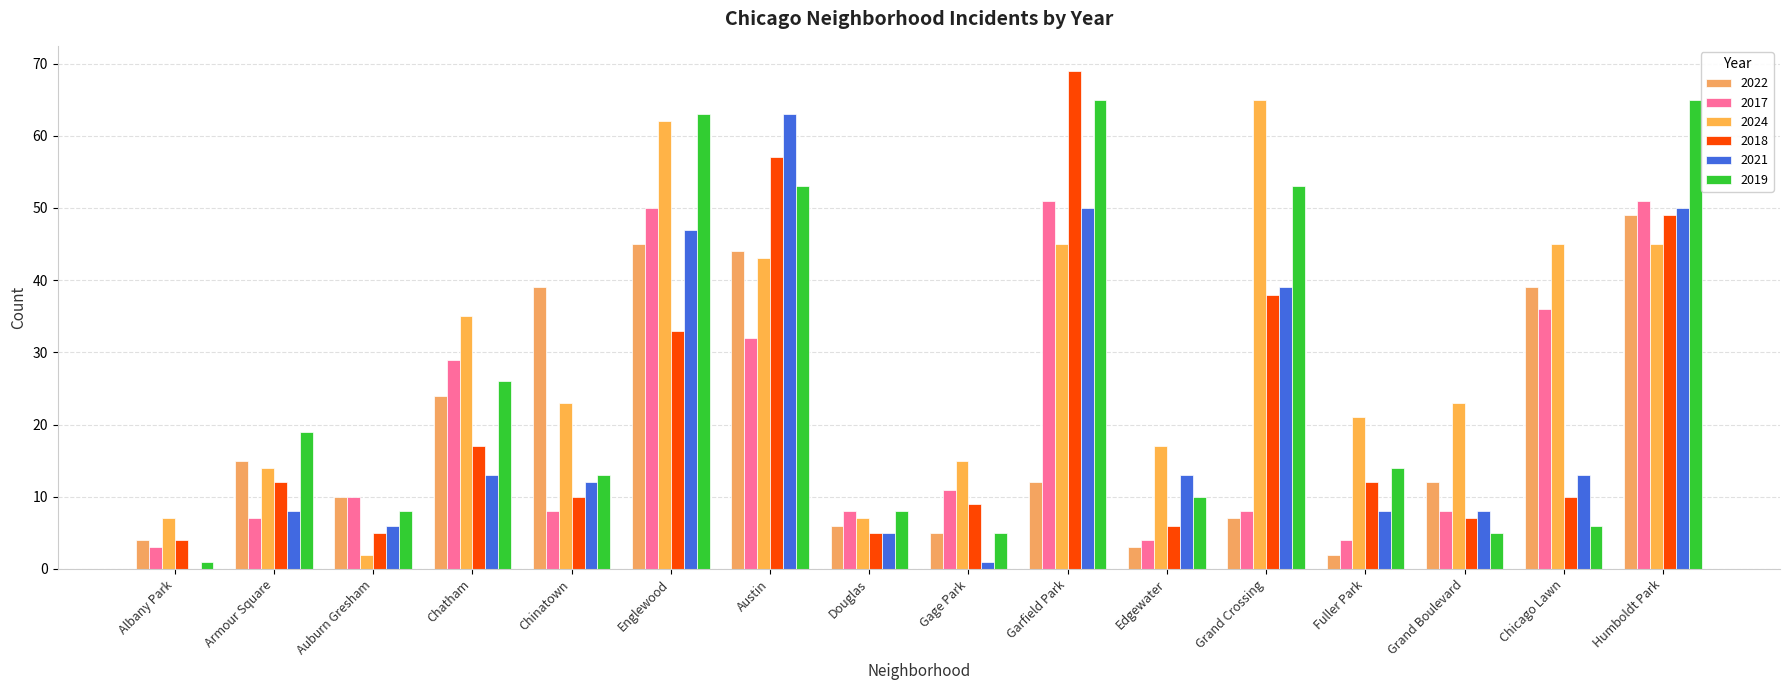

Are the bars horizontal?

No